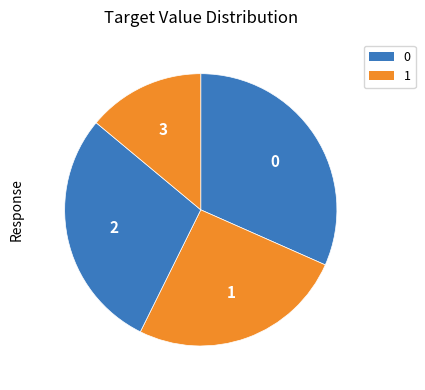

Count the number of slices in the pie.

4